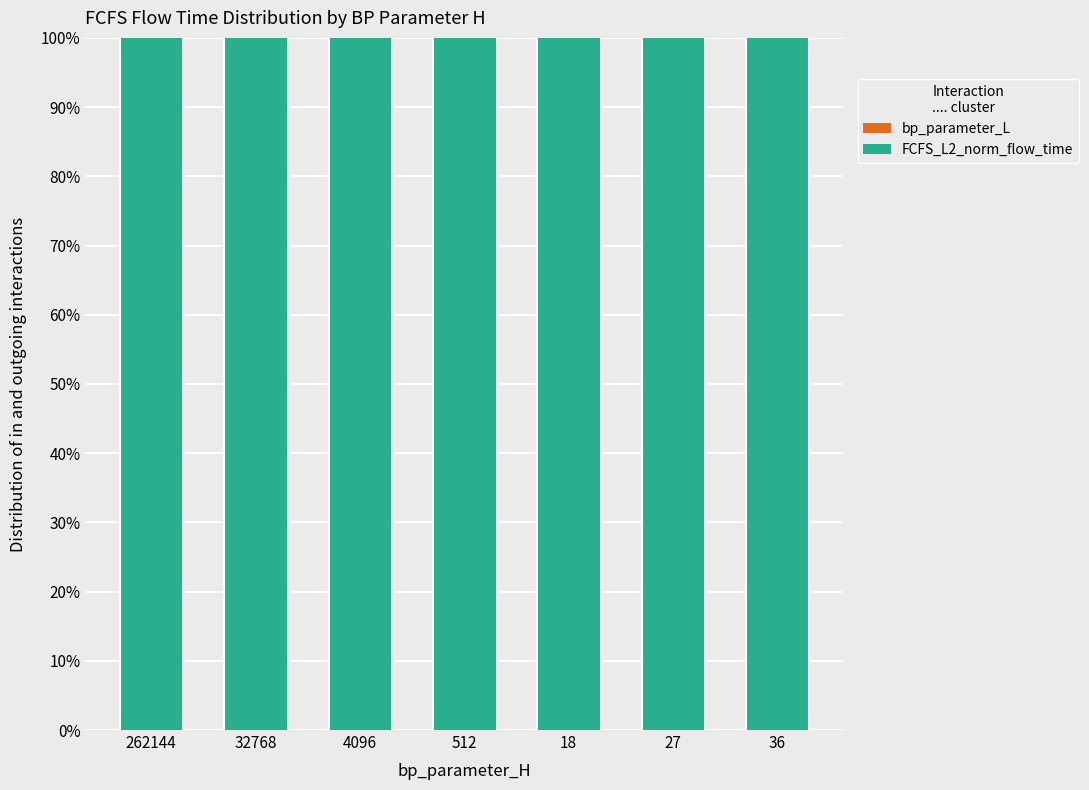

Does the chart contain stacked bars?

Yes